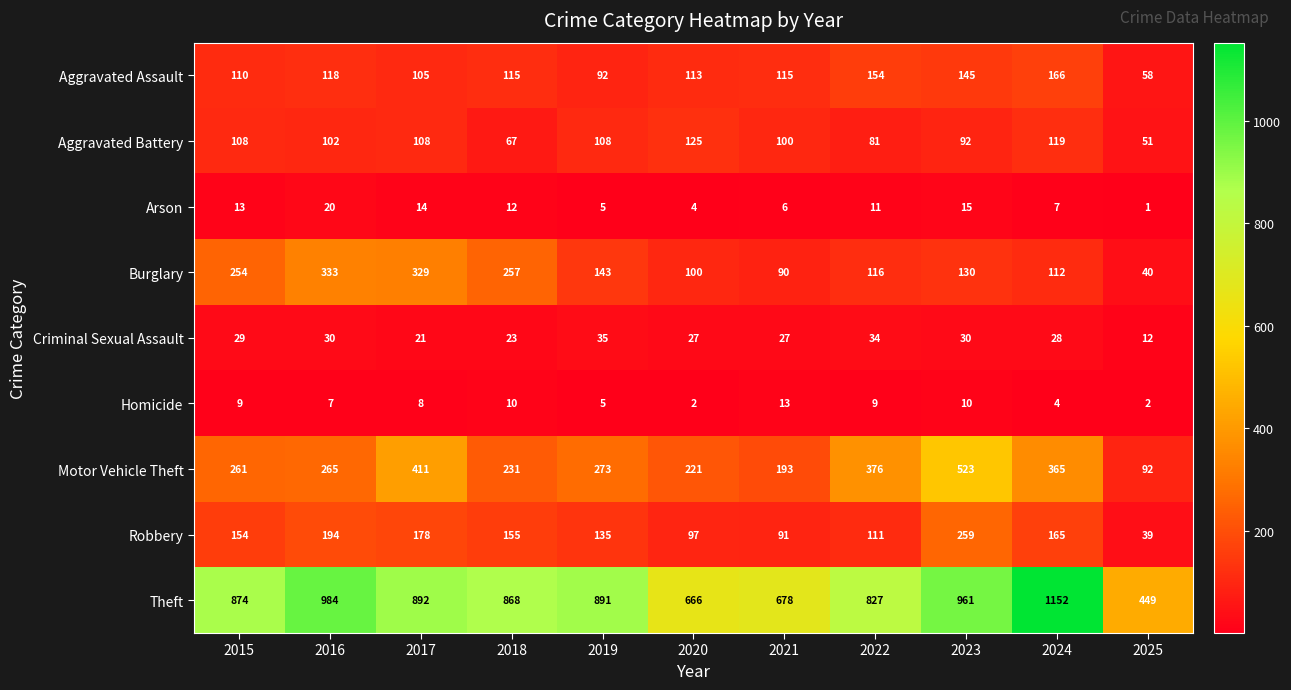

Which category has the highest value across all series?

2024